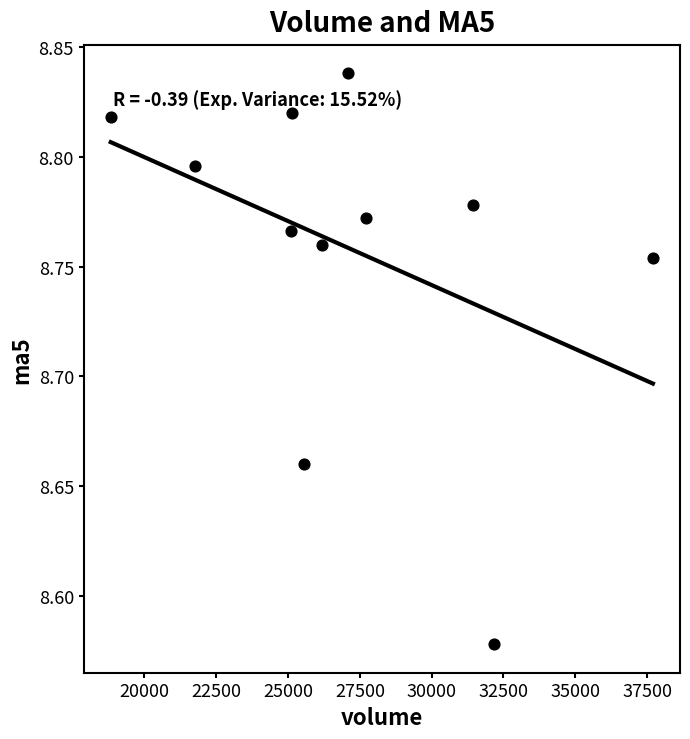

What is the average X value?

27153.5